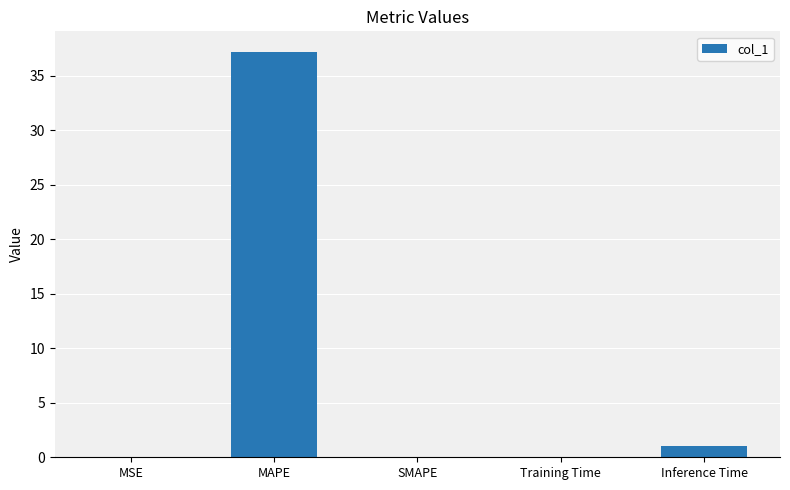

True or false: the data shows 0.0 at MSE.

True